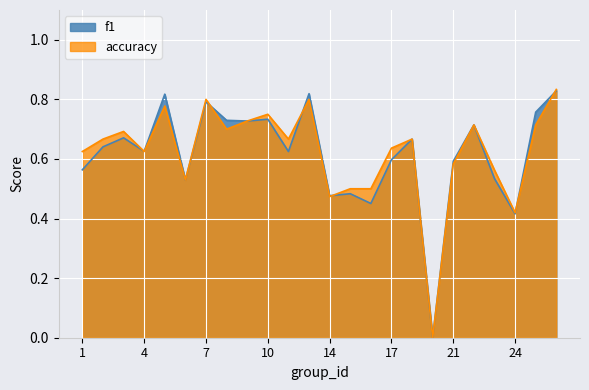

Which series ends up on top after the final intersection of accuracy and f1?

accuracy